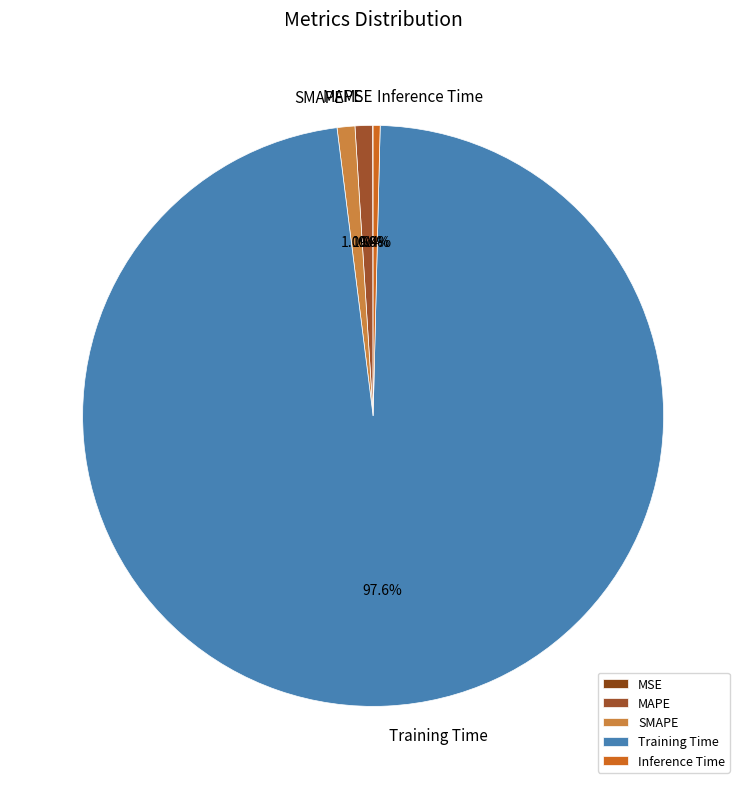

Which slice is the largest?

Training Time